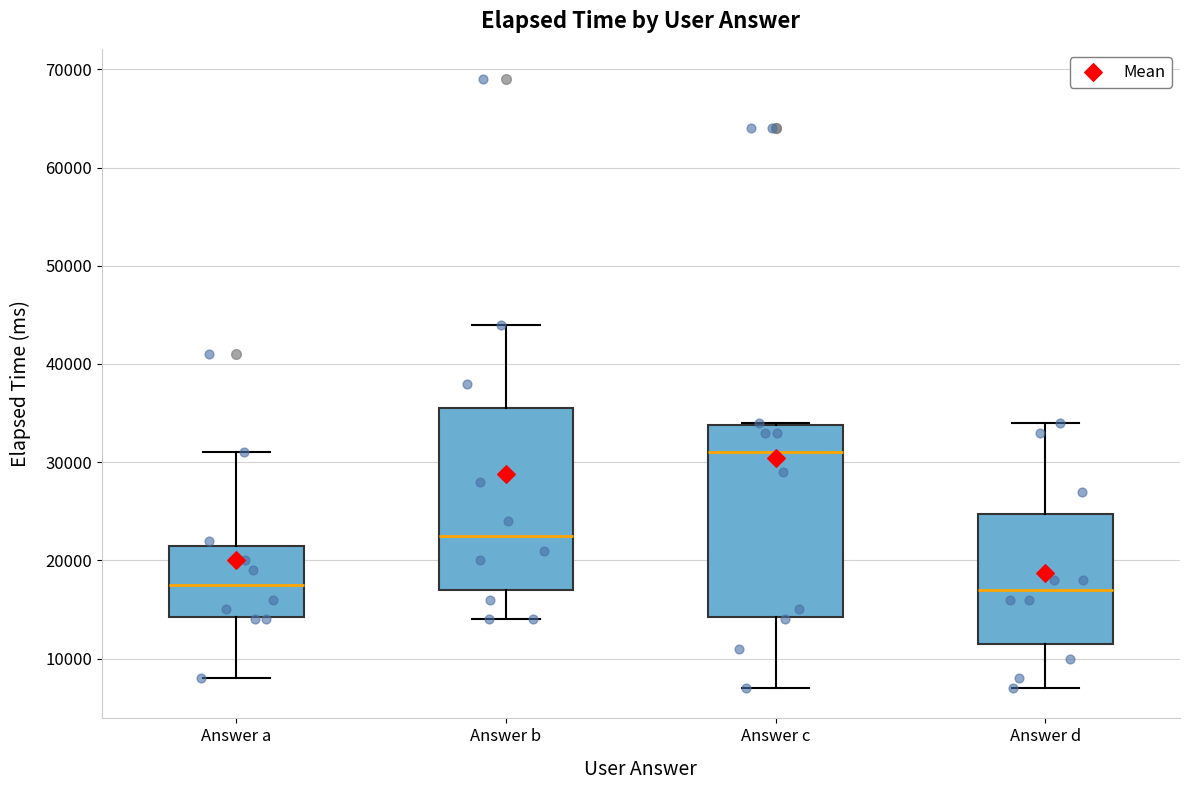

Which box is the tallest, from its lower edge to its upper edge?

Answer c